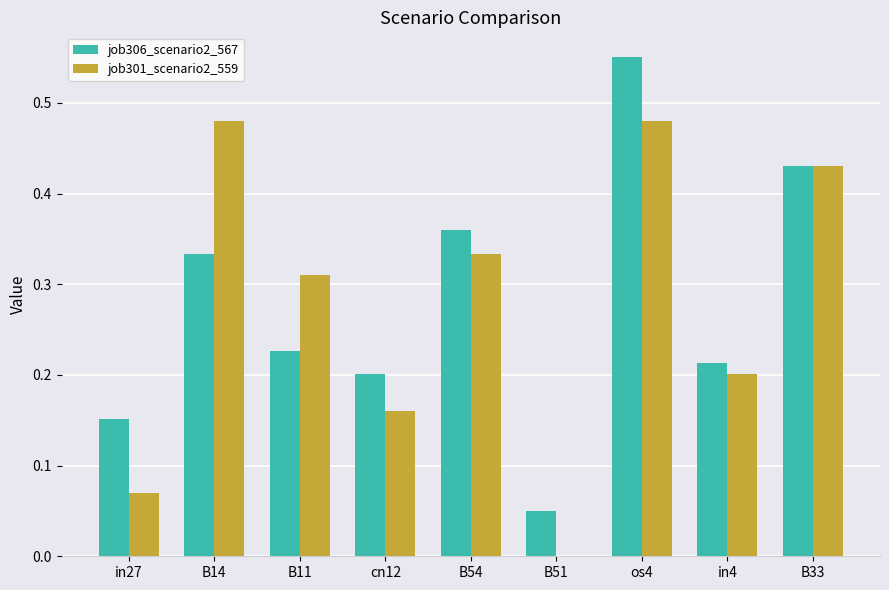

At which category does the chart reach its peak across all series?

os4